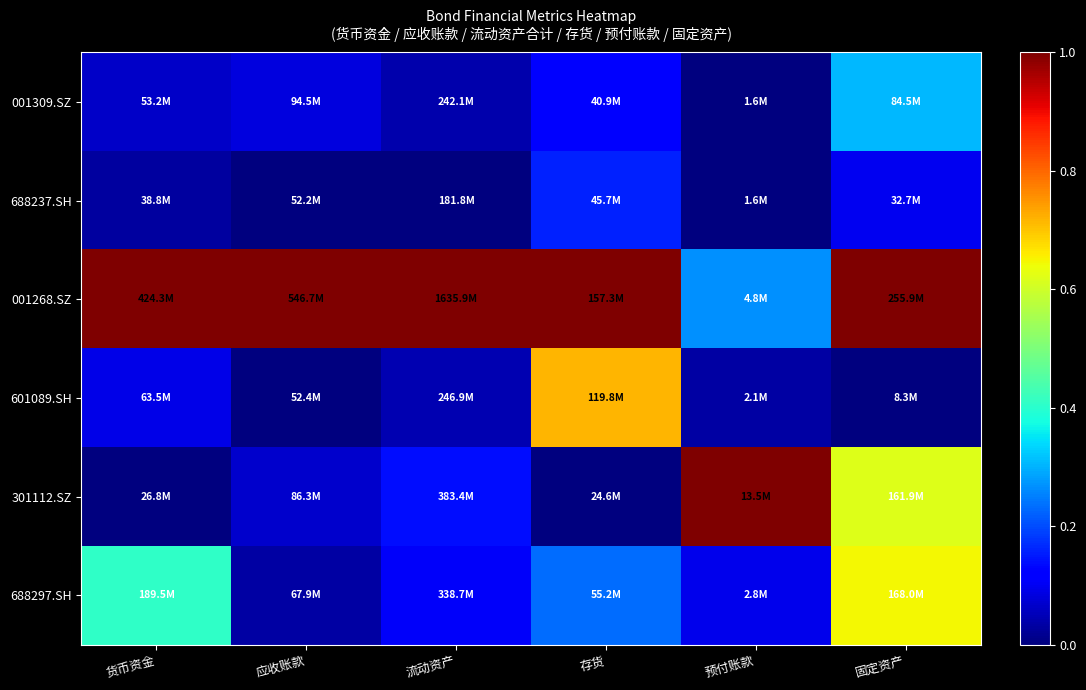

Which series has the largest total across all categories?

001268.SZ